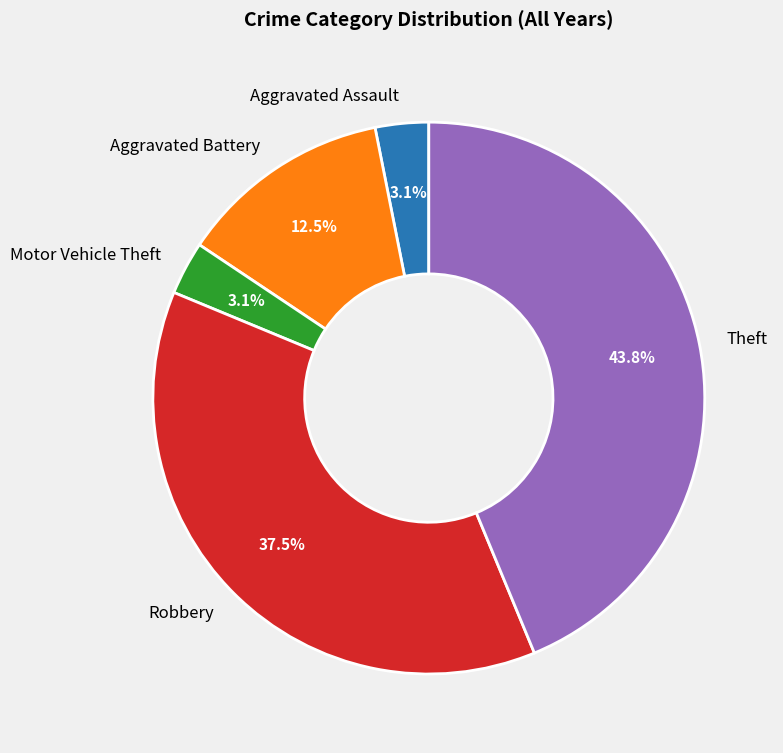

Which slice is the largest?

Theft